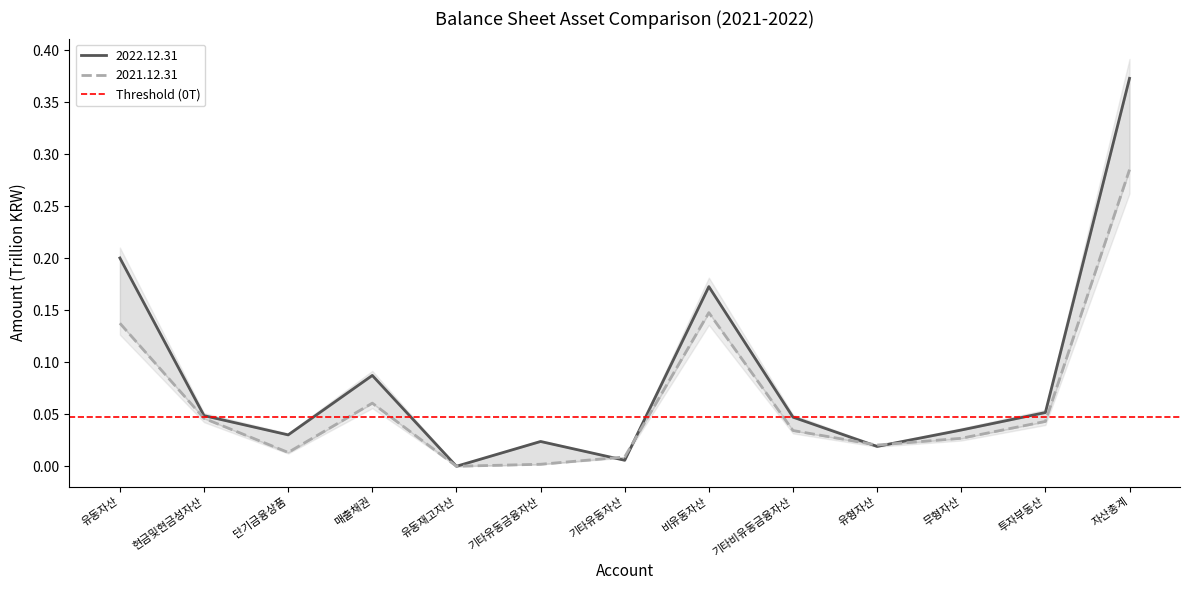

What is the label of the 4th point from the left?

매출채권